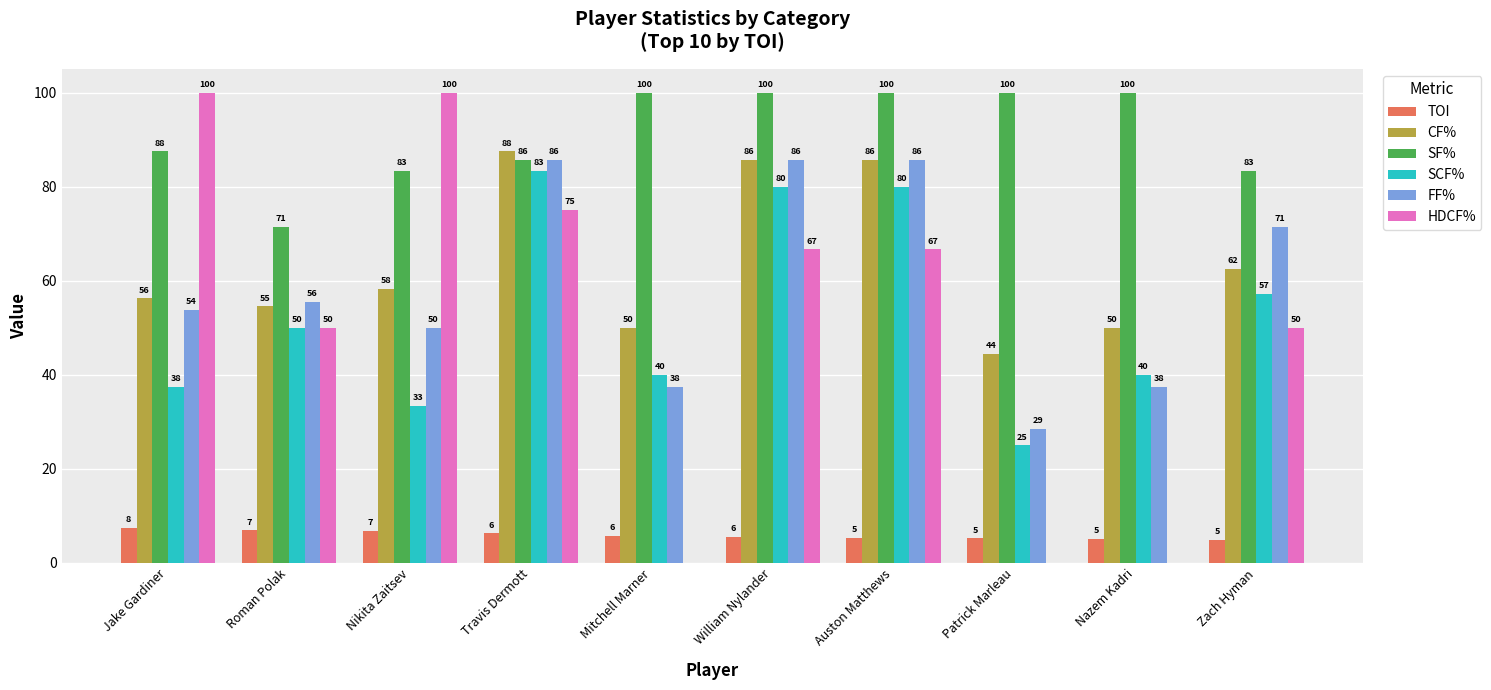

Which series changed the most between Nikita Zaitsev and Mitchell Marner?

HDCF%